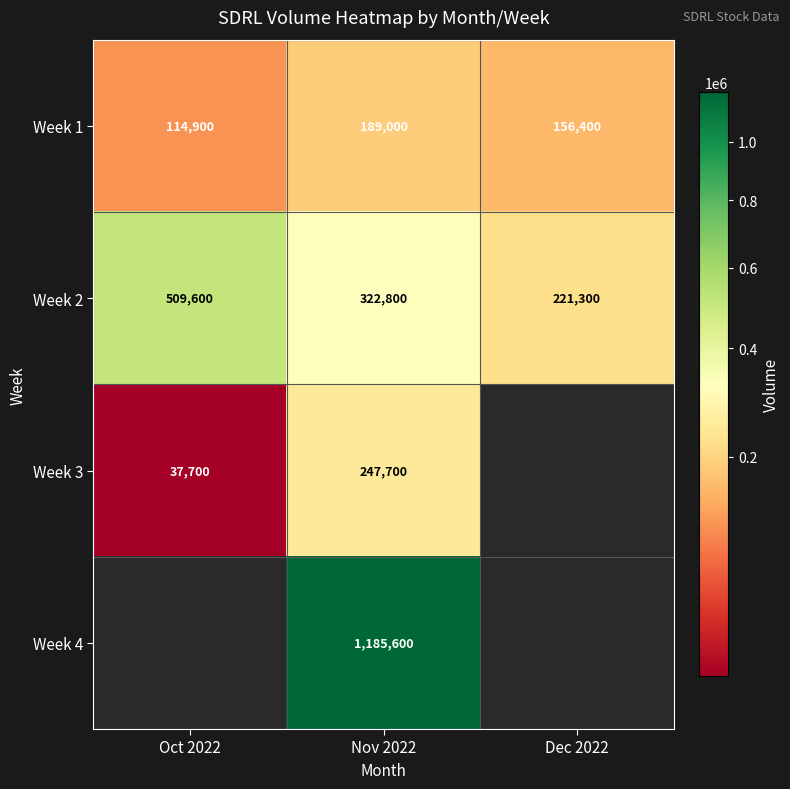

What is the sum of the Week 2 values at Dec 2022 and Nov 2022?

544100